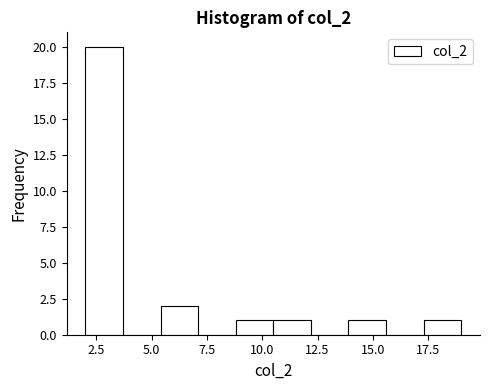

Around what value on the x-axis is the tallest bar? Give the approximate position of its centre, as read against the axis.

3.0